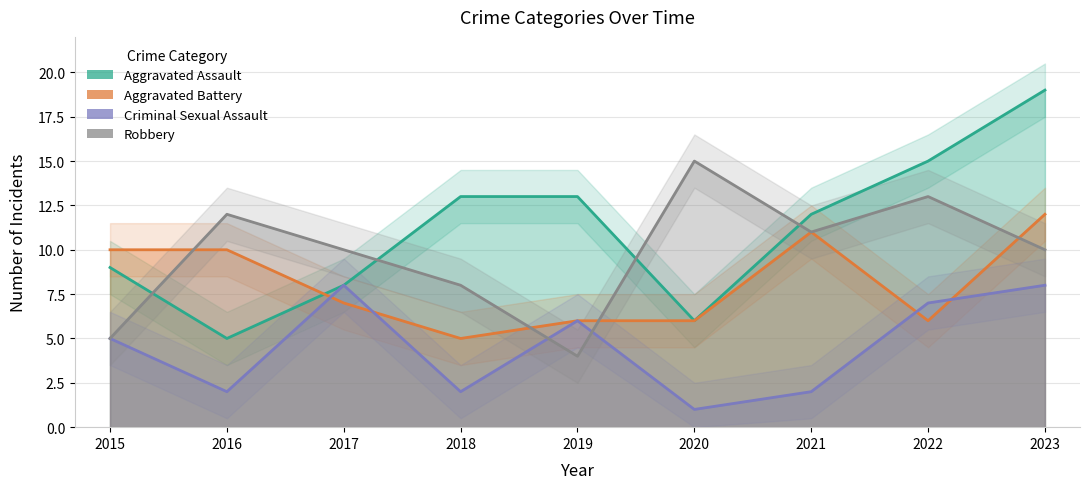

List the series in order of their overall mean, highest first.

Aggravated Assault, Robbery, Aggravated Battery, Criminal Sexual Assault